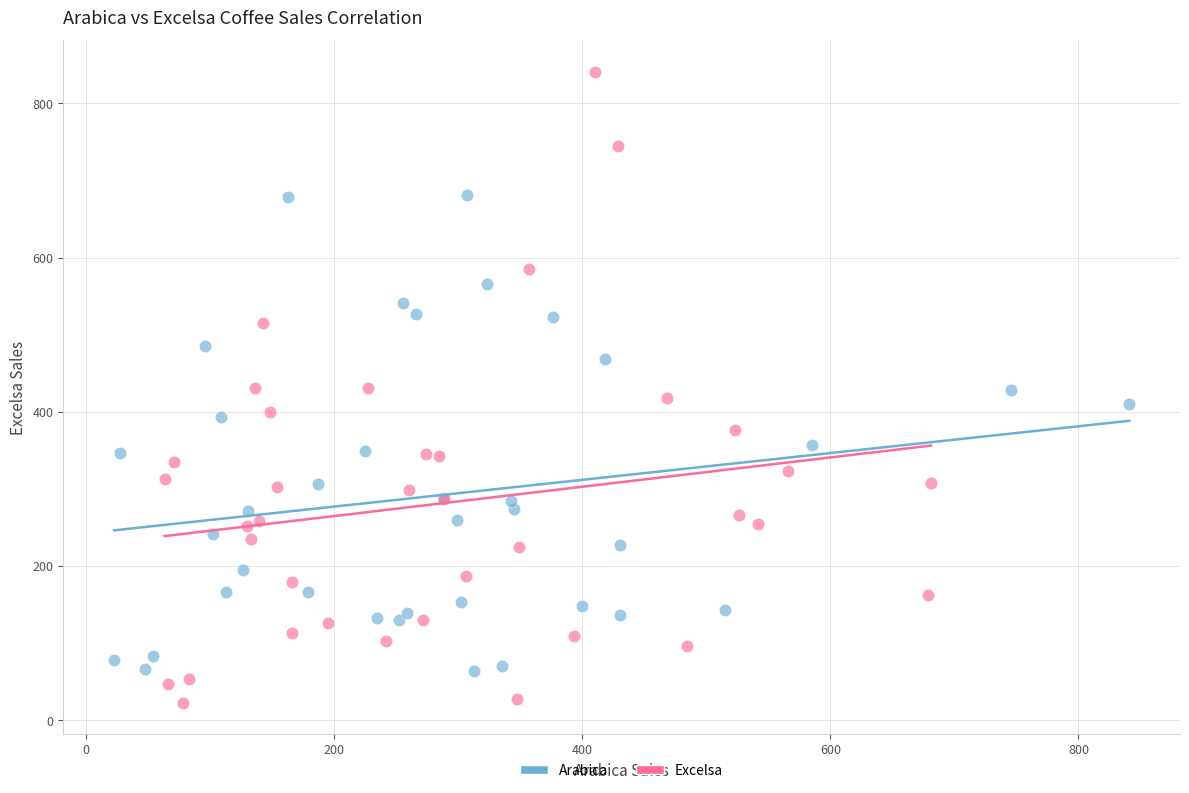

Which series reaches the minimum Y coordinate?

Excelsa